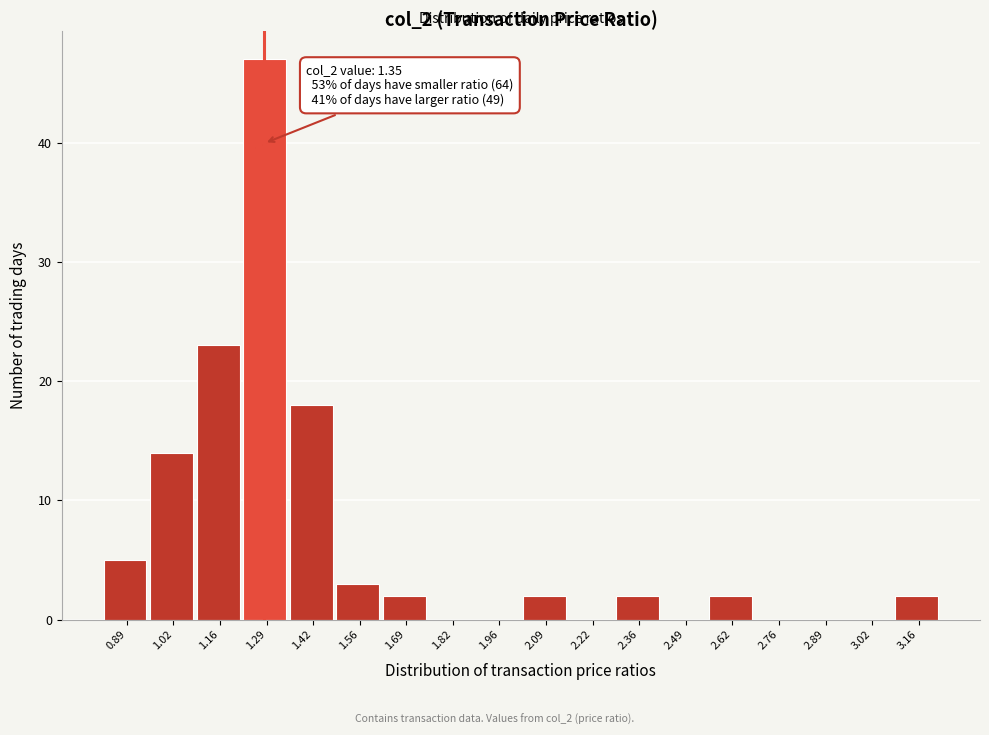

Reading left to right, list all the values displayed in this chart.

0.89=5	1.02=14	1.16=23	1.29=47	1.42=18	1.56=3	1.69=2	1.82=0	1.96=0	2.09=2	2.22=0	2.36=2	2.49=0	2.62=2	2.76=0	2.89=0	3.02=0	3.16=2